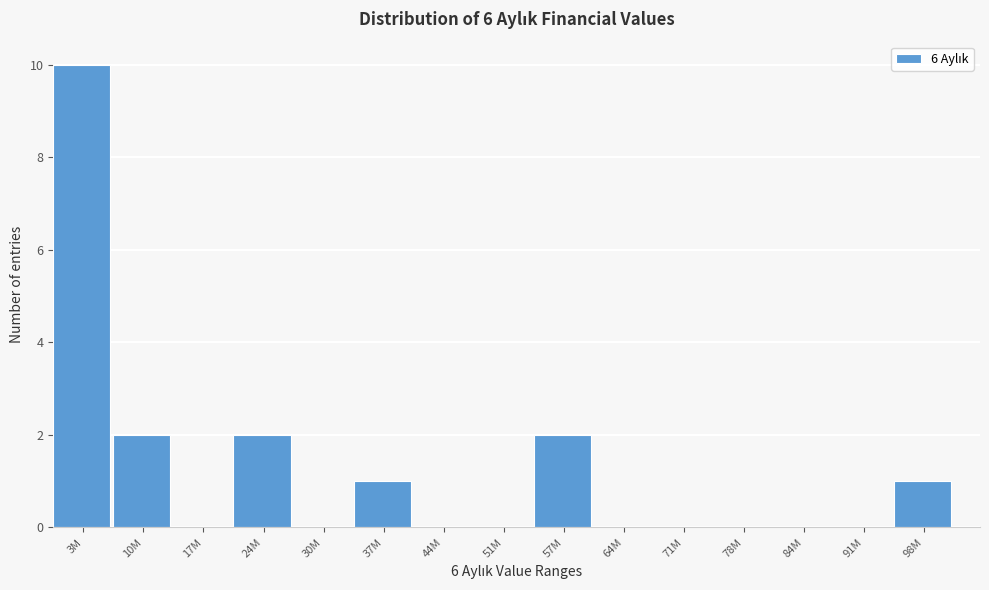

Reading left to right, transcribe all the data shown in this chart.

3M=10	10M=2	17M=0	24M=2	30M=0	37M=1	44M=0	51M=0	57M=2	64M=0	71M=0	78M=0	84M=0	91M=0	98M=1